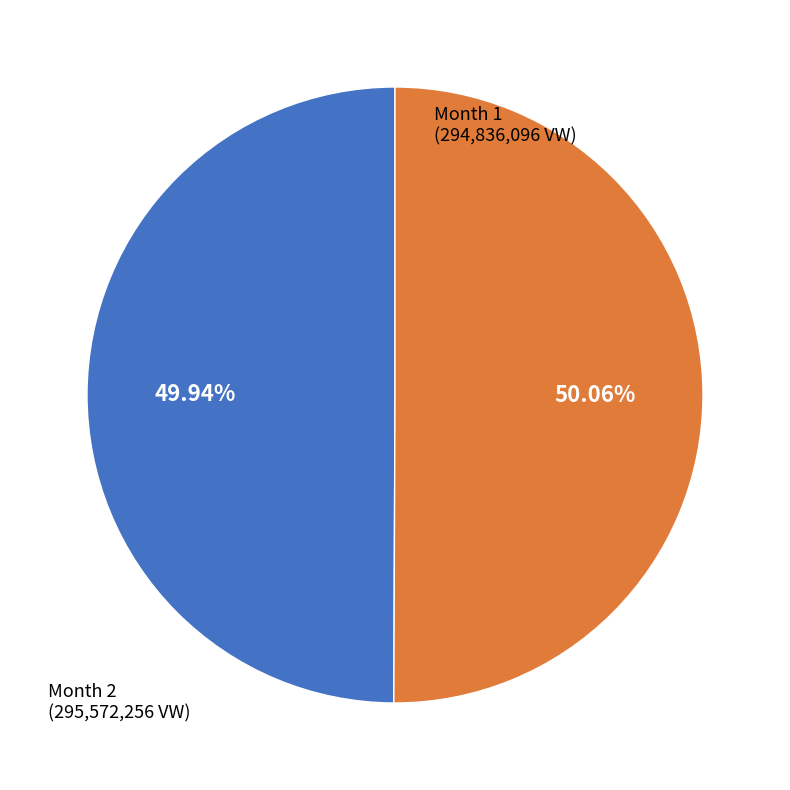

Does any single category account for the majority?

Yes